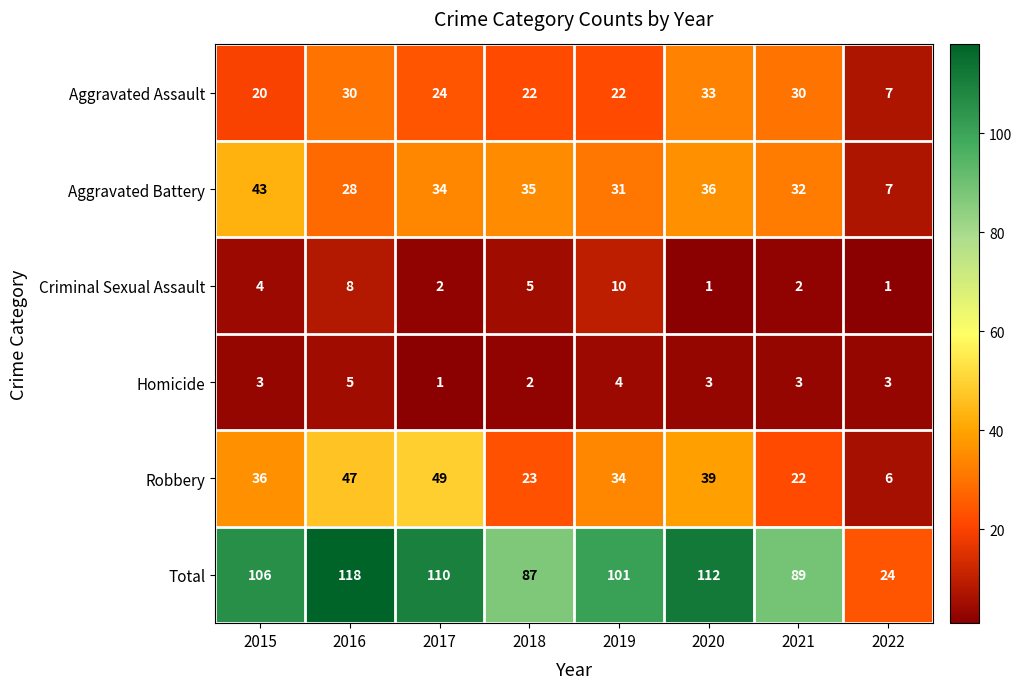

Which series changed the most between 2015 and 2020?

Aggravated Assault